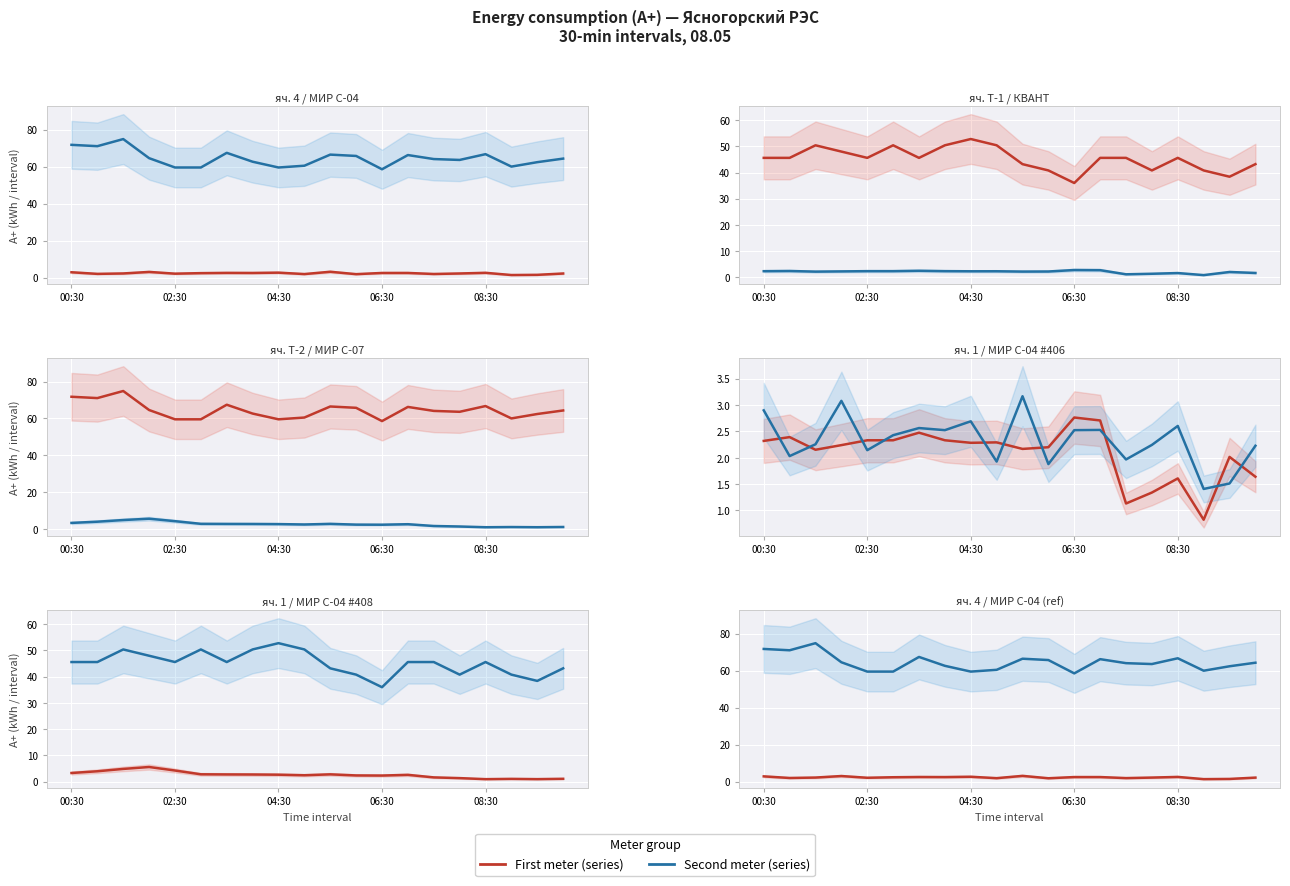

At which category is the sum across all series the highest?

04:30